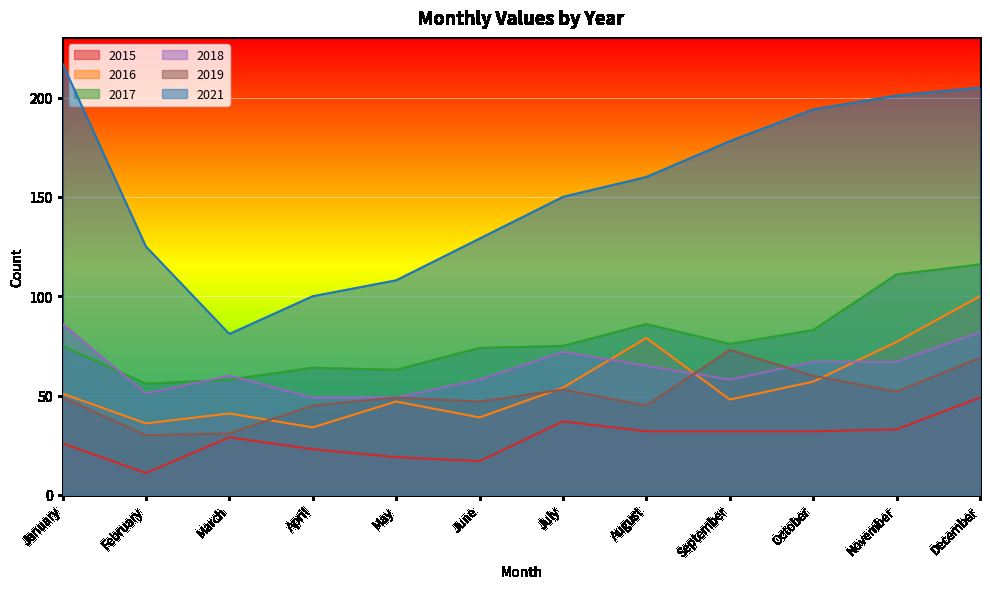

Where does the 2019 series first go above 49?

July